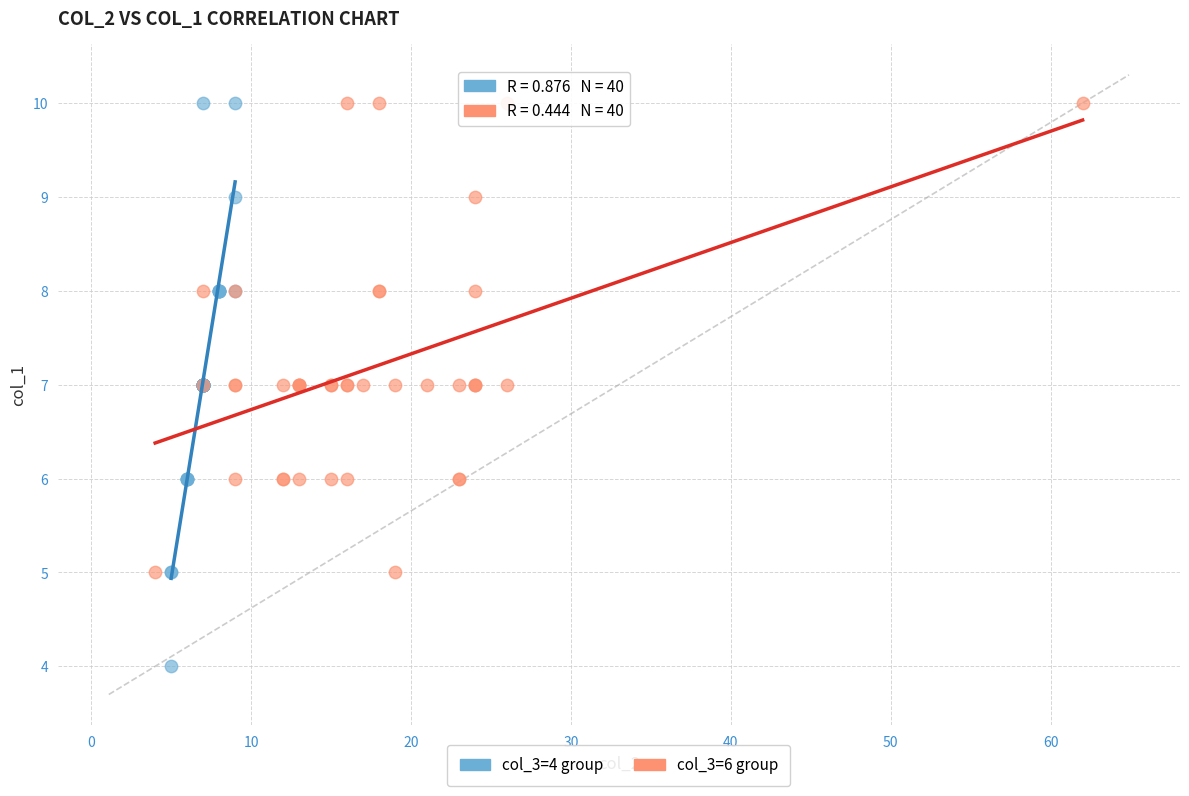

Which series contains the lowest Y value?

col_3=4 group